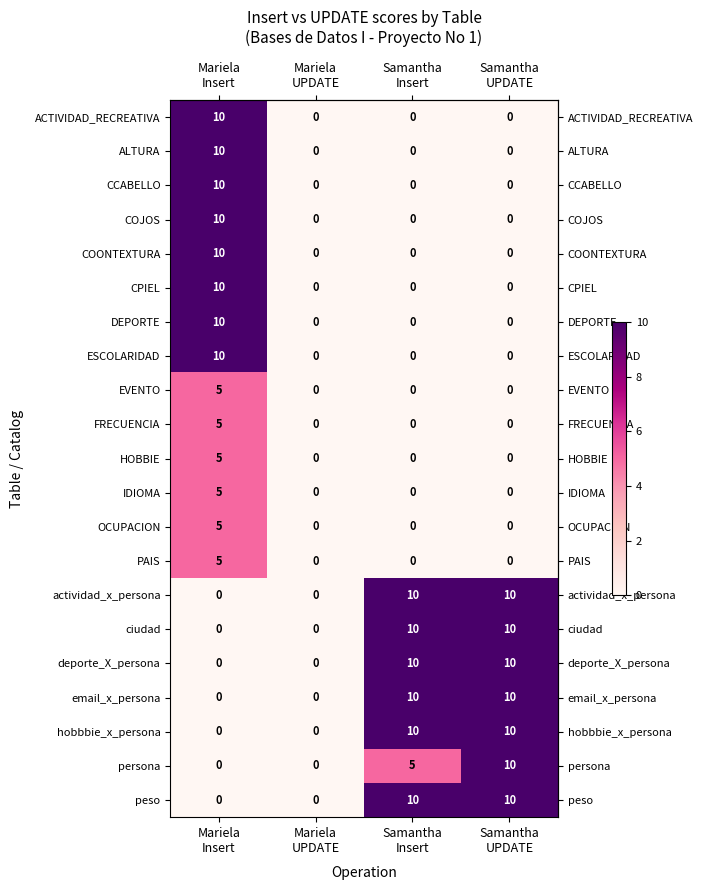

At how many categories does at least one series exceed 2?

3